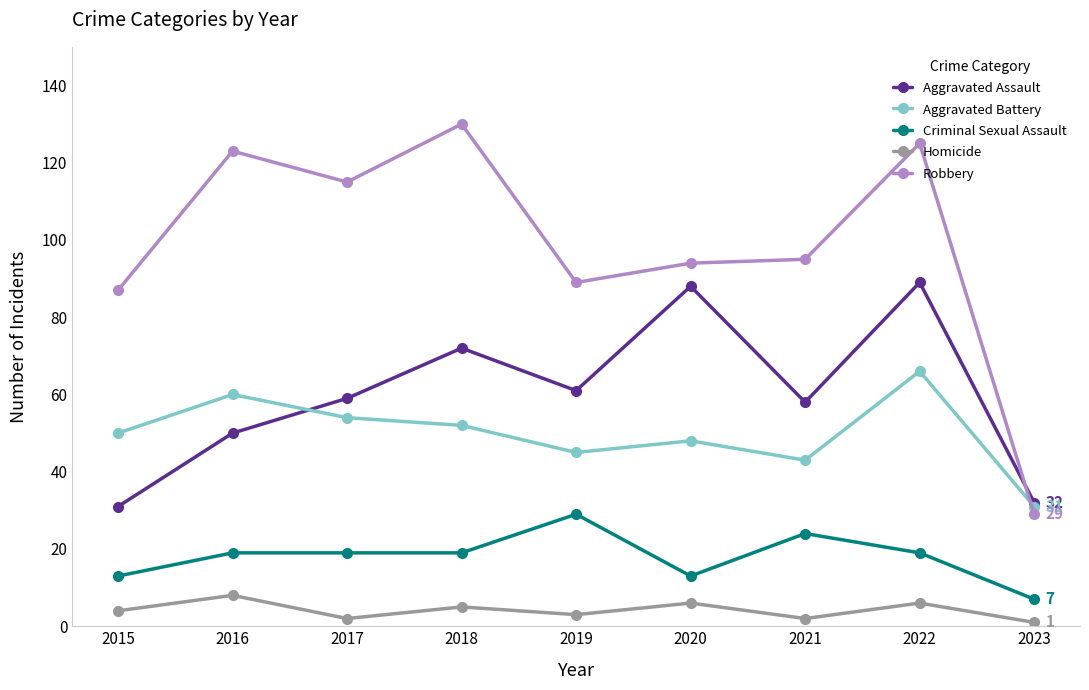

At which category does Aggravated Assault reach its first local valley?

2019